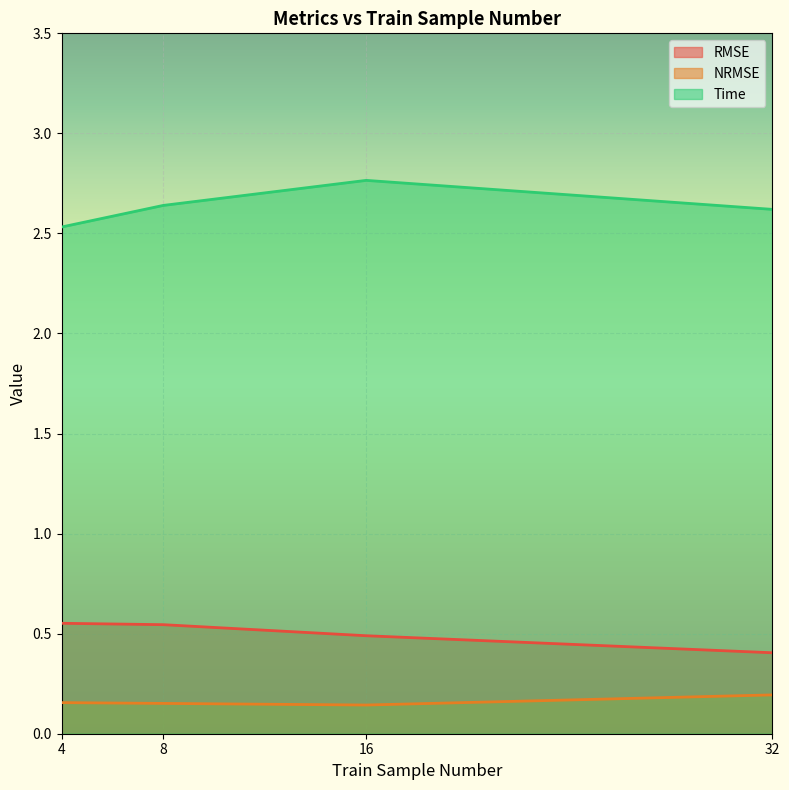

Is the value of nrmse at 32 greater than the value of rmse at 16?

No